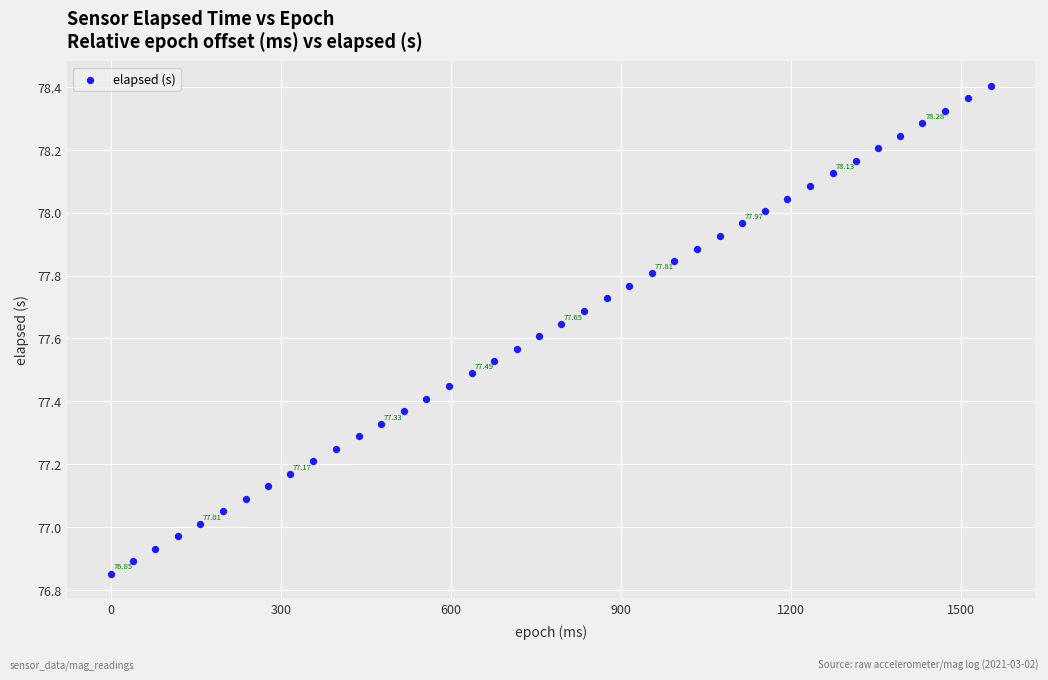

What is the range of Y values (max minus min)?

1.6